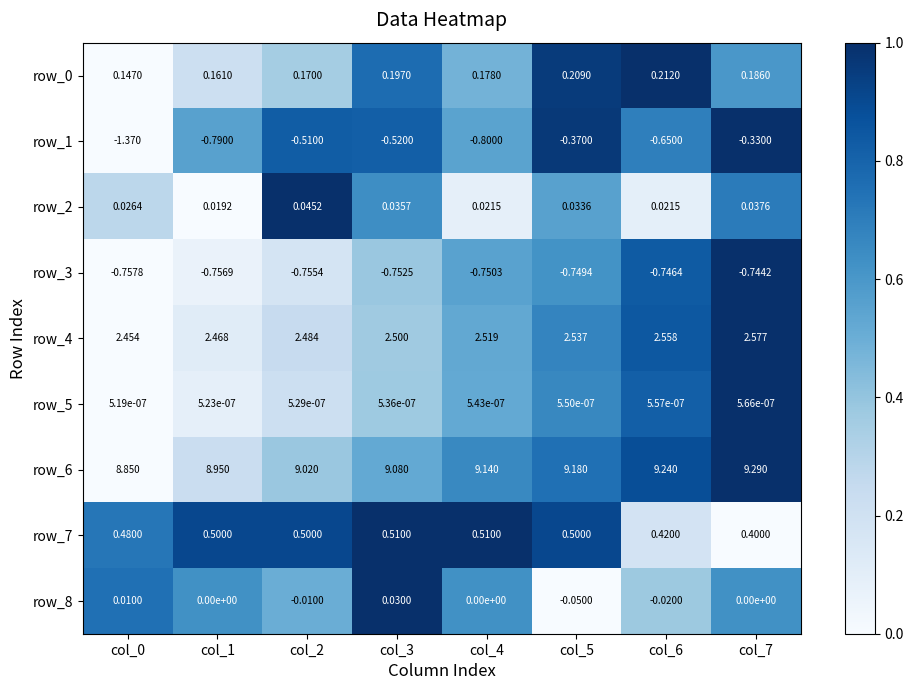

List the labels in order of row_0 value, smallest first.

col_0, col_1, col_2, col_4, col_7, col_3, col_5, col_6